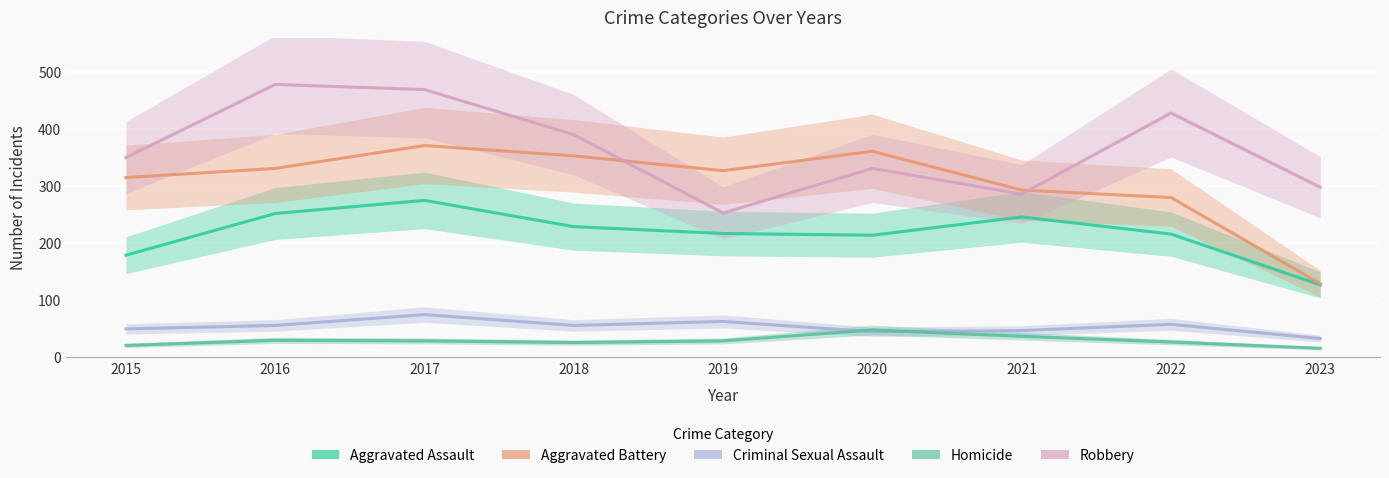

What is the spread (max minus min) of values at 2022?

401